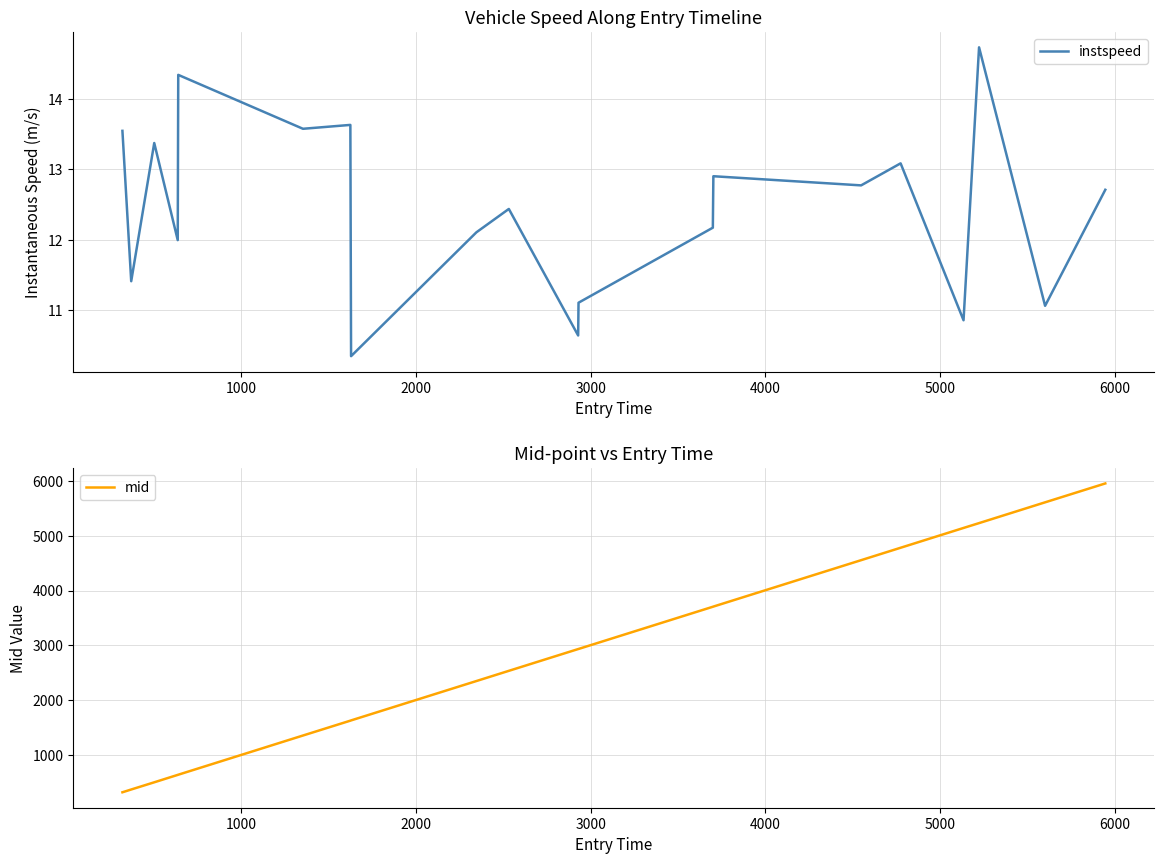

What is the maximum value for instspeed?

14.7